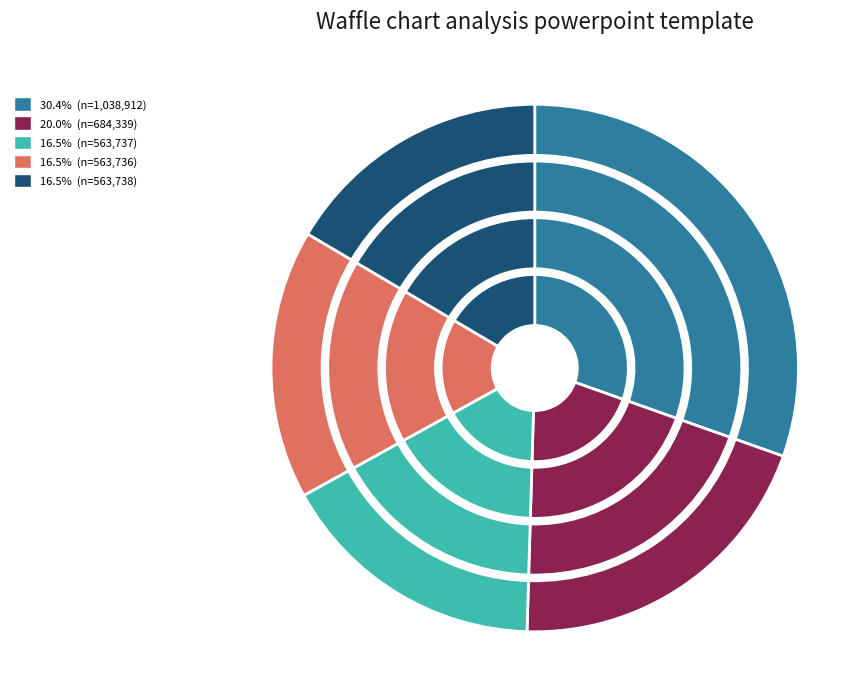

Count the number of slices in the pie.

5